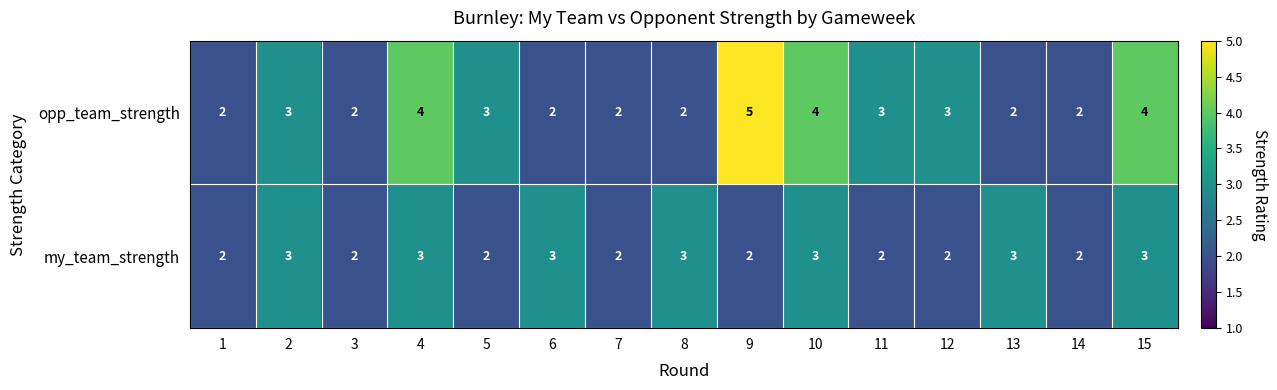

Reading left to right, transcribe all the data shown in this chart.

opp_team_strength: 2	3	2	4	3	2	2	2	5	4	3	3	2	2	4
my_team_strength: 2	3	2	3	2	3	2	3	2	3	2	2	3	2	3